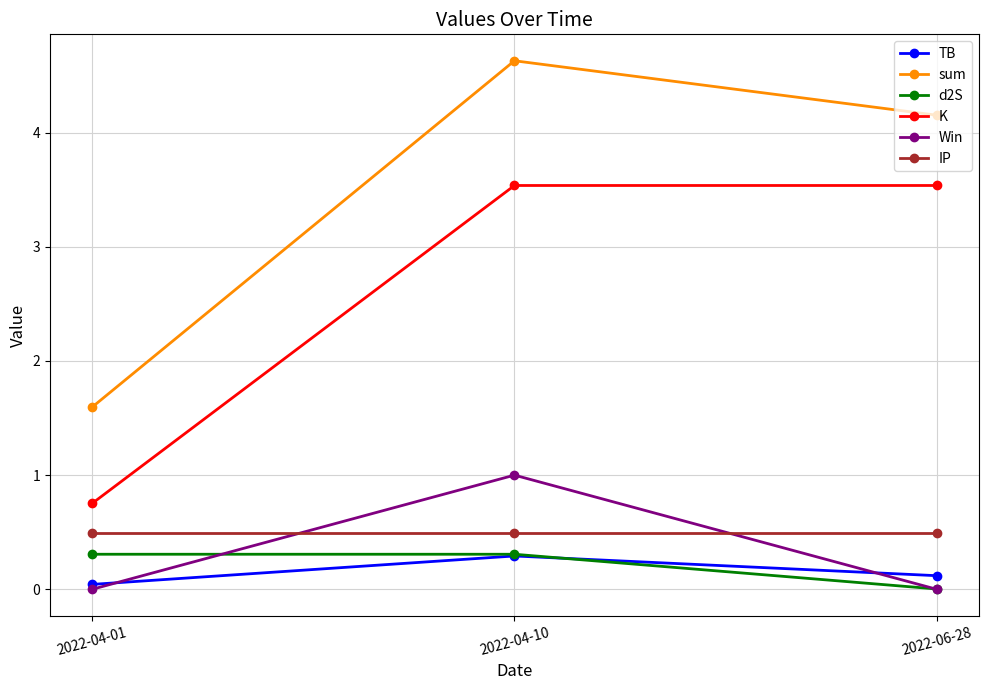

At how many categories does at least one series exceed 3?

2